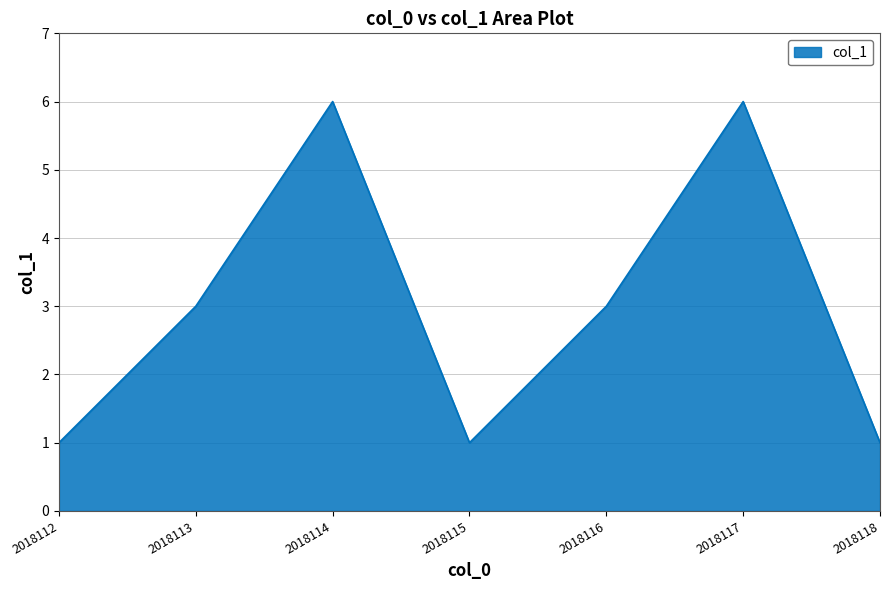

How many categories are shown in the chart?

7